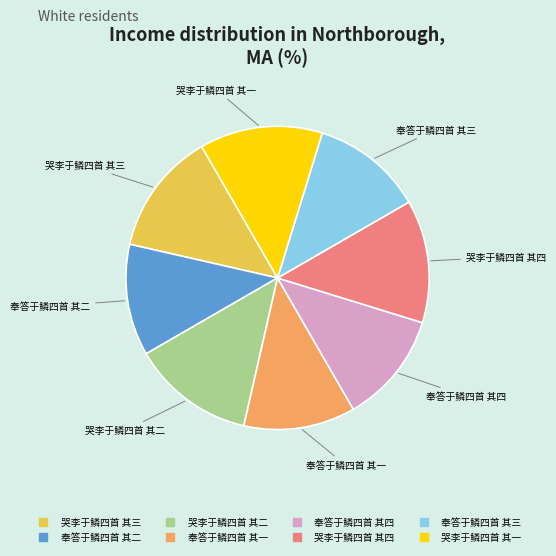

How many slices are in this pie chart?

8